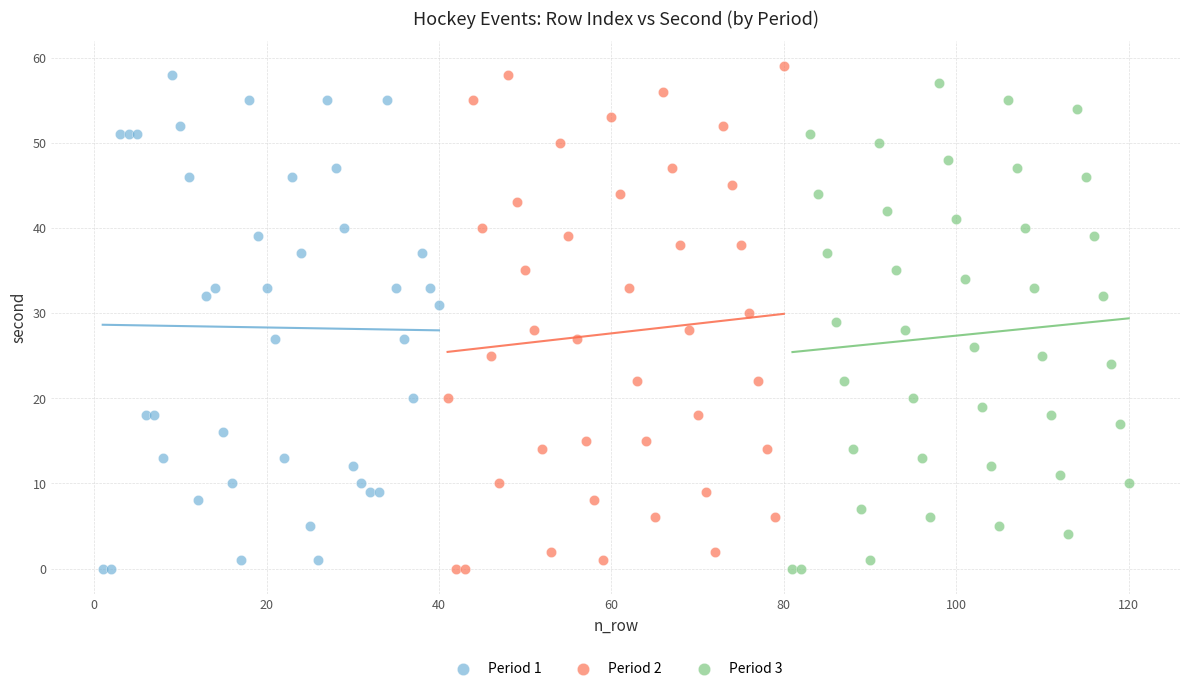

What are all the series names shown in the legend?

Period 1, Period 2, Period 3